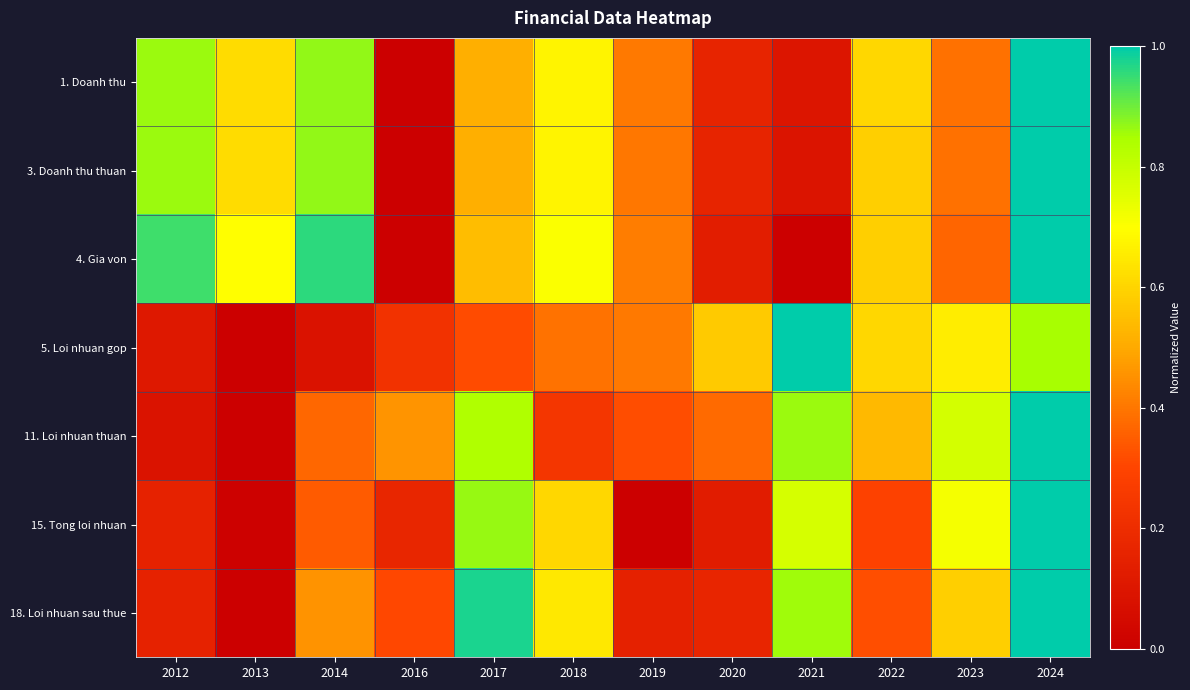

What is the total value across all series at 2017?

4.6